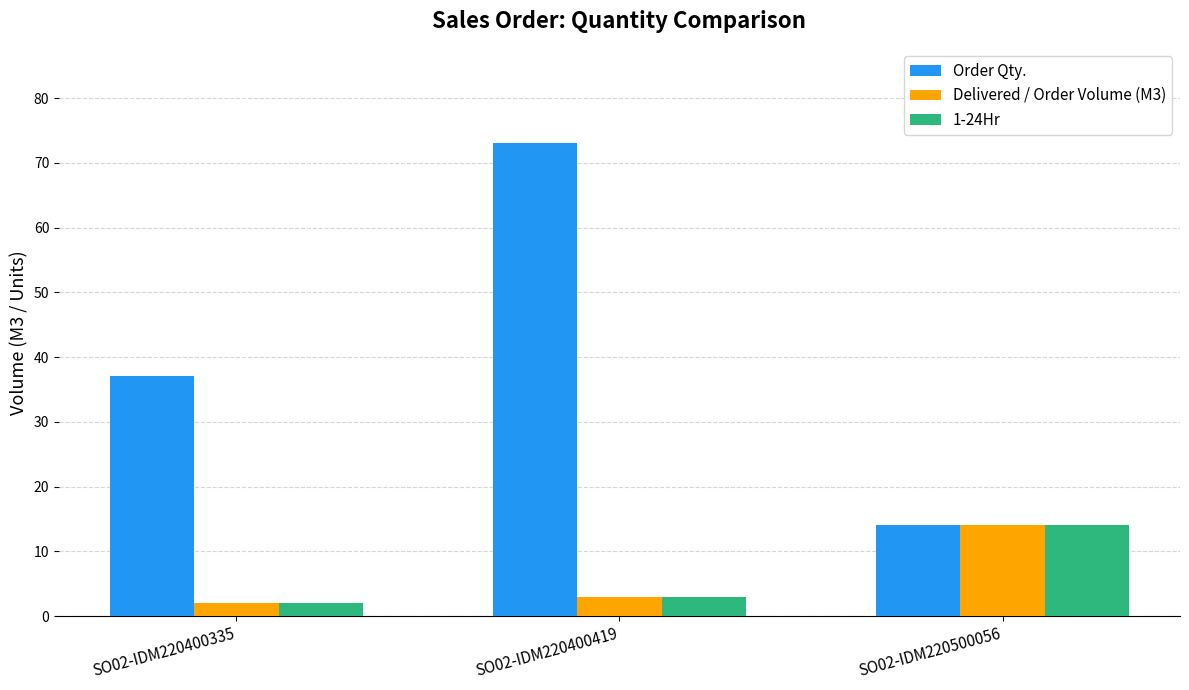

What is the difference between the maximum and minimum values in the Order Qty. series?

59